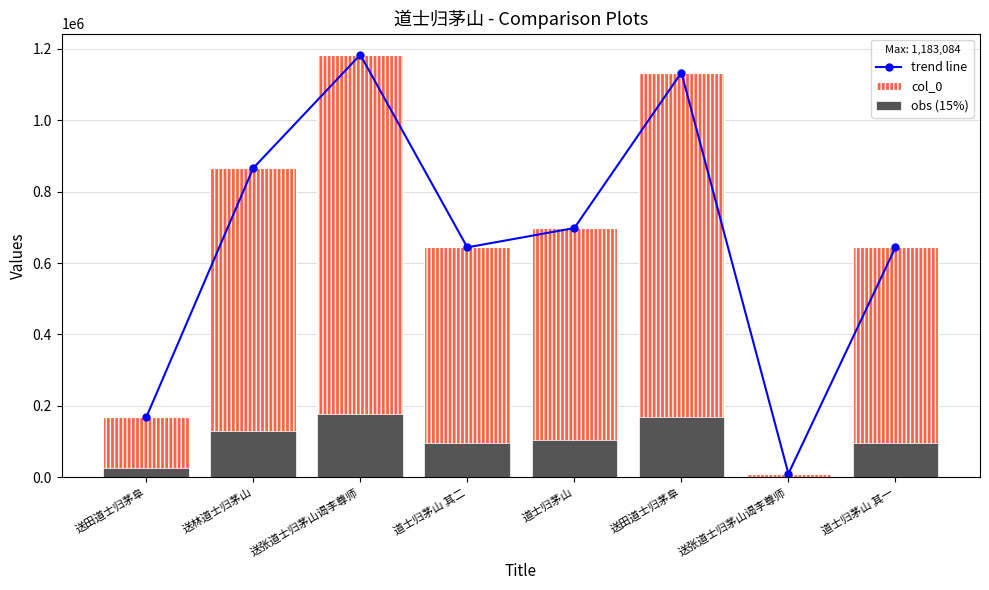

Which category has the highest value in the col_0 series?

送张道士归茅山谒李尊师